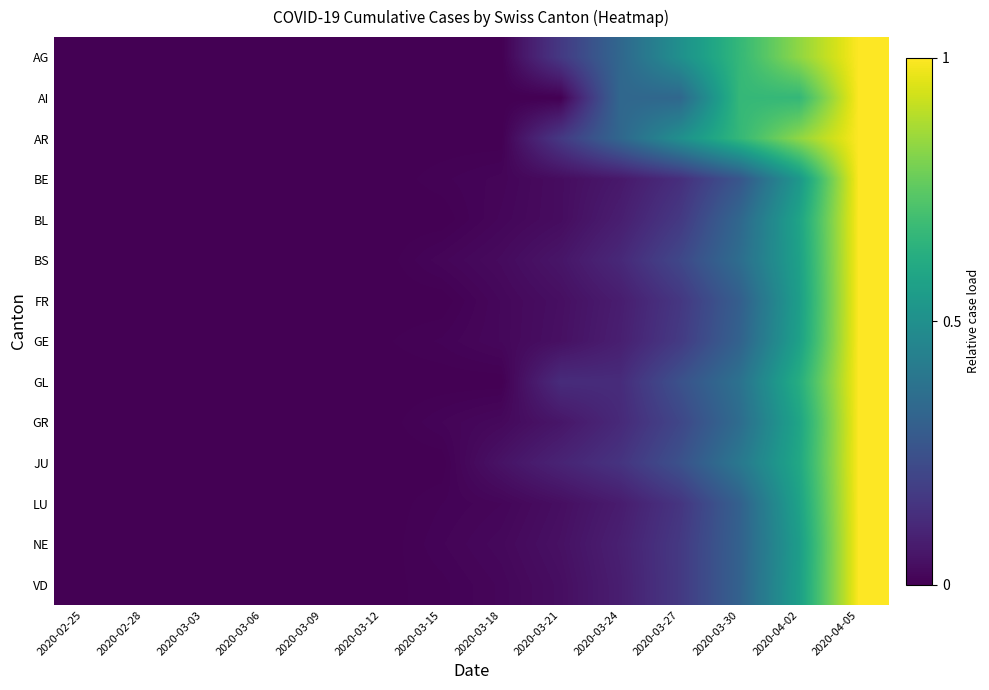

How many series are shown in this chart?

14